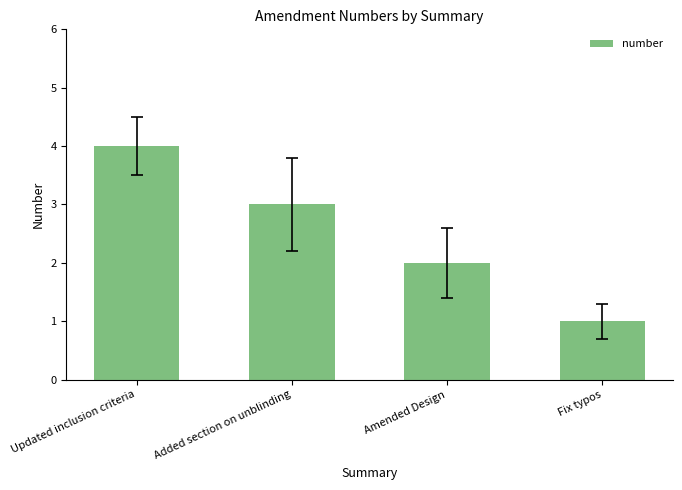

List the labels in order of value, smallest first.

Fix typos, Amended Design, Added section on unblinding, Updated inclusion criteria